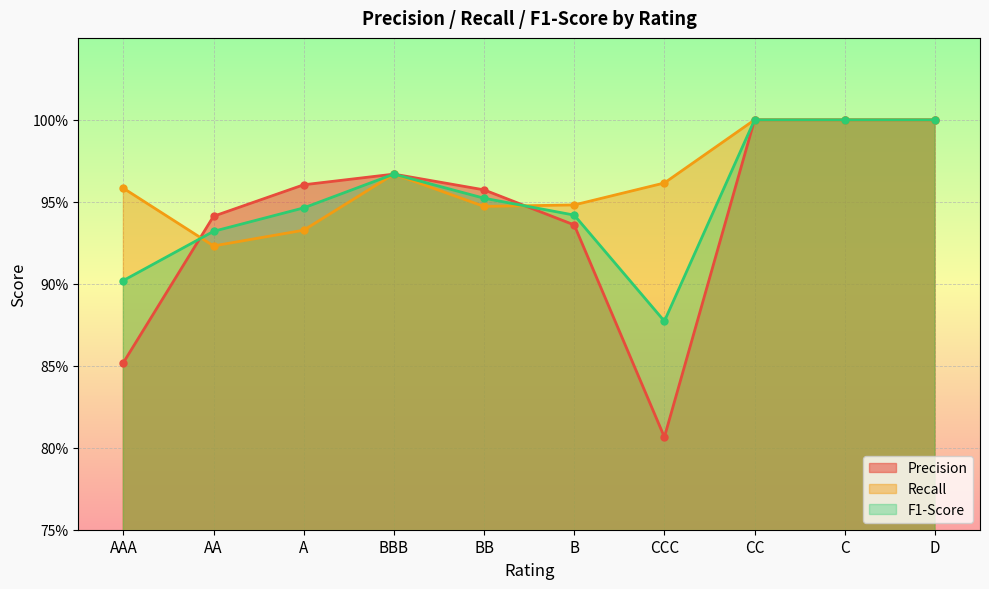

True or false: F1-Score has more than 1 points higher than both neighbors.

False